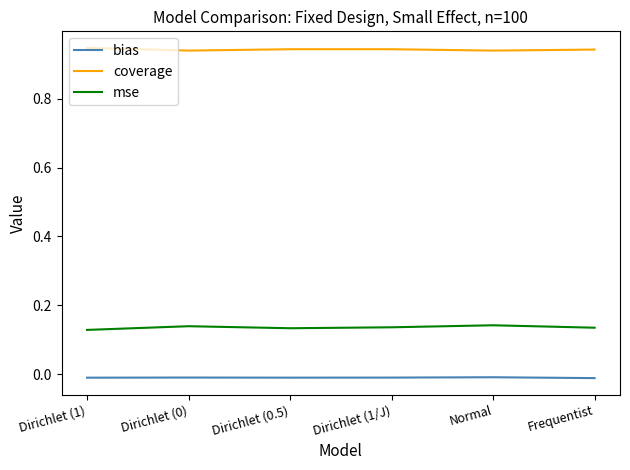

What is the sum of all mse values?

0.8